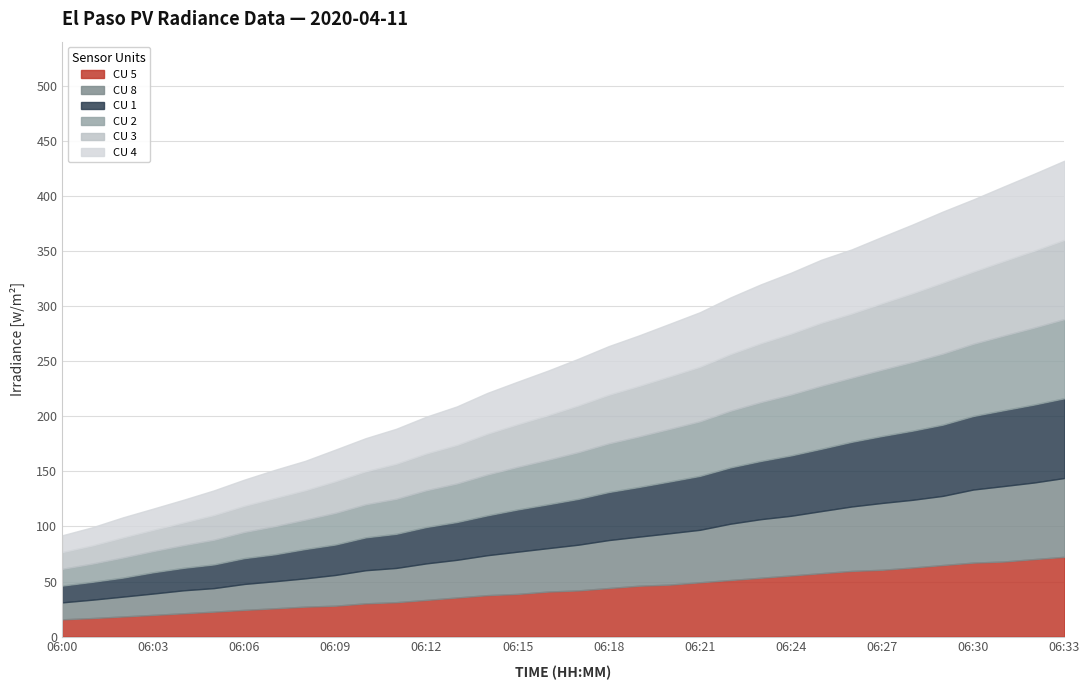

True or false: CU 4 and CU 2 cross at least once.

False